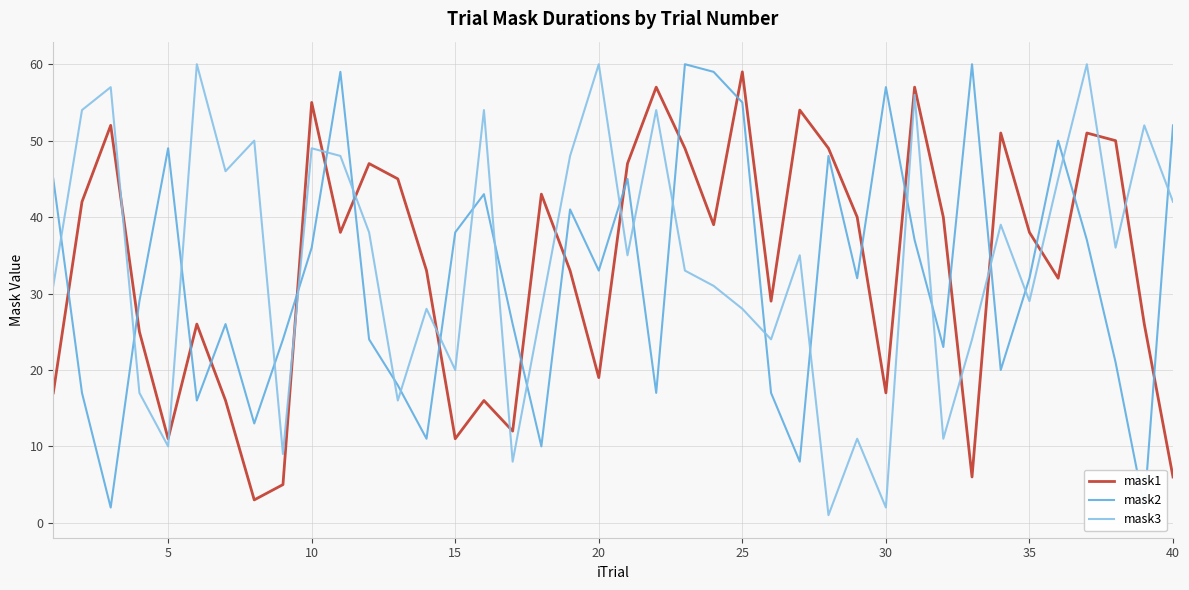

Does the chart have visible grid lines?

Yes